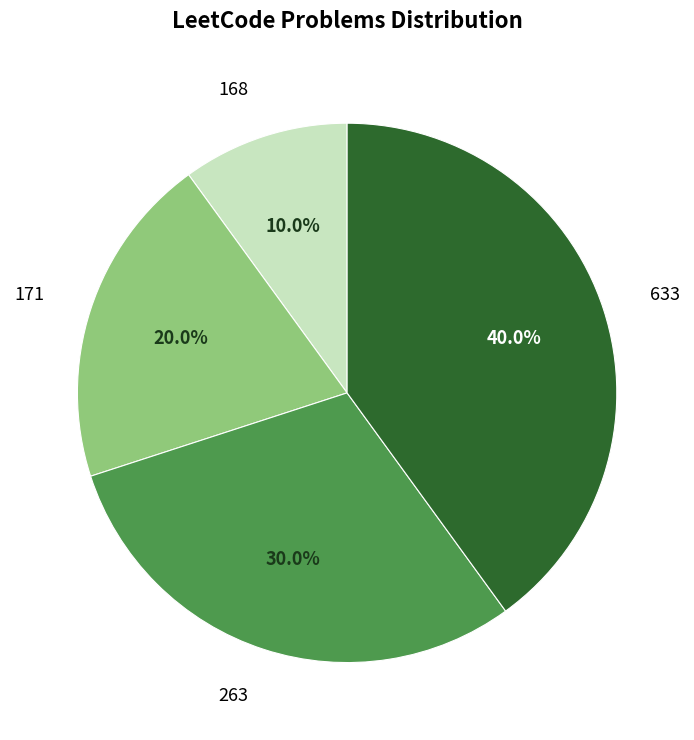

To the nearest percent, what percentage of the pie is 171?

20%